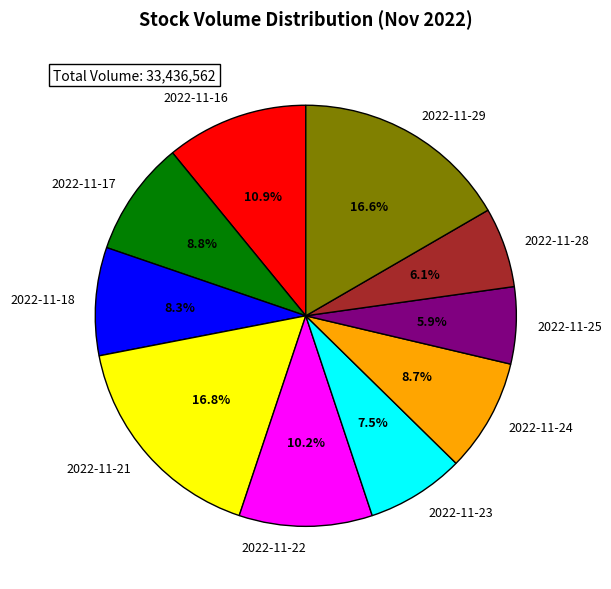

Do 2022-11-16 and 2022-11-28 together represent more than half of the pie?

No